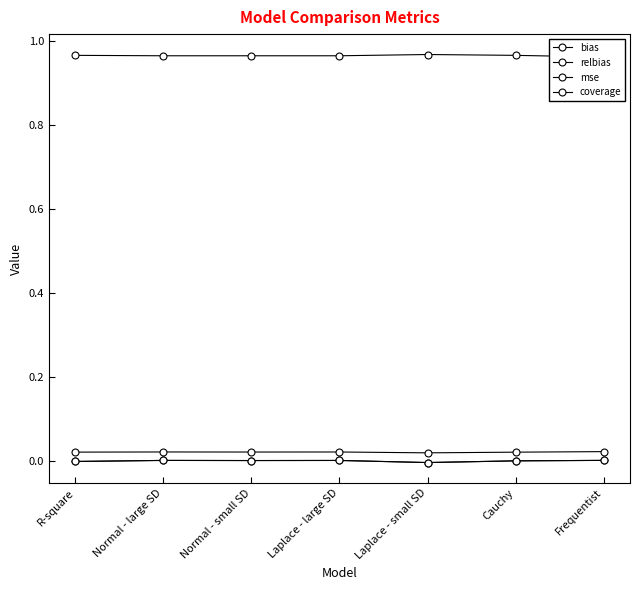

Which series has the largest total across all categories?

coverage